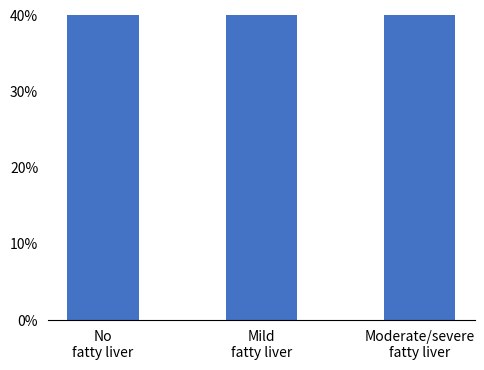

What is the label of the 2nd bar from the right?

Mild
fatty liver